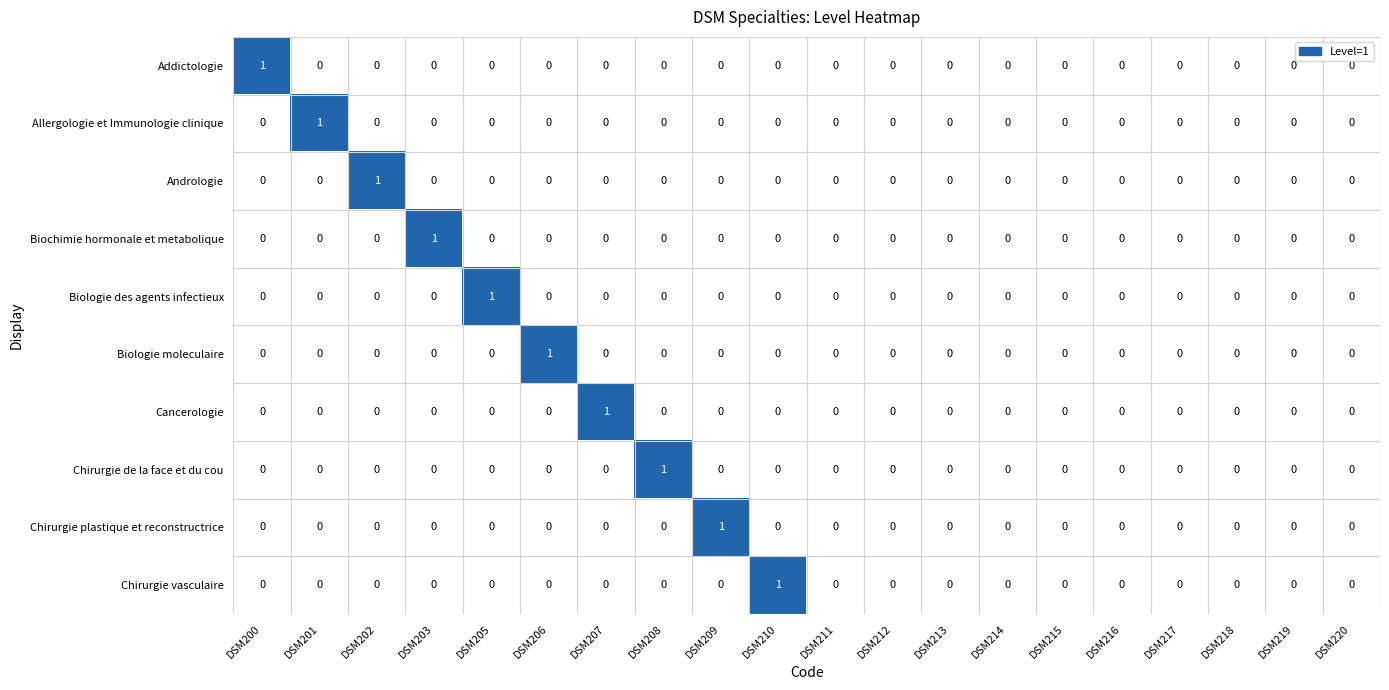

The value of Addictologie at DSM203 is -1. True or false?

False